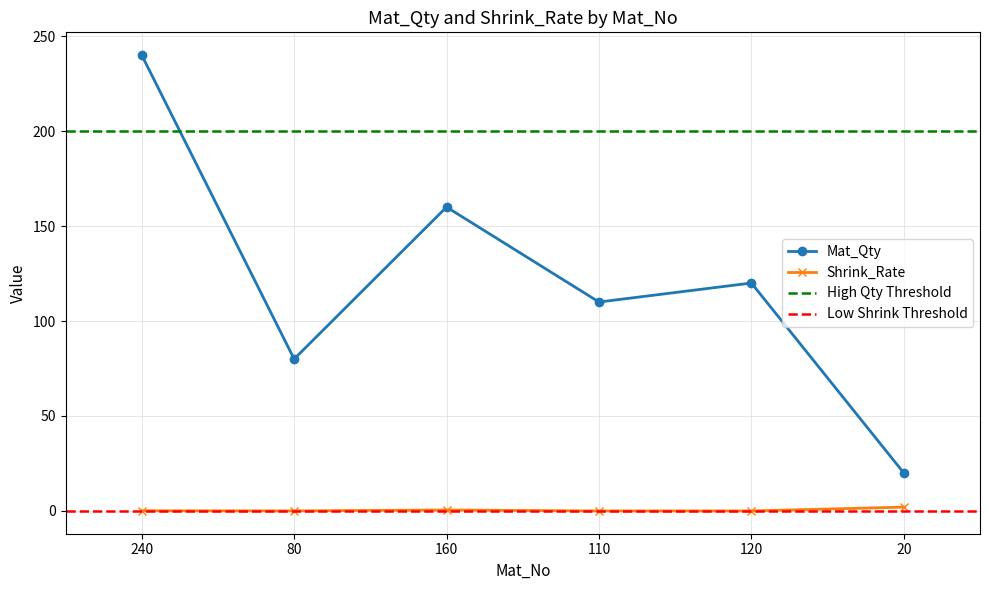

True or false: Mat_Qty has a value of 240.0 at 240.

True